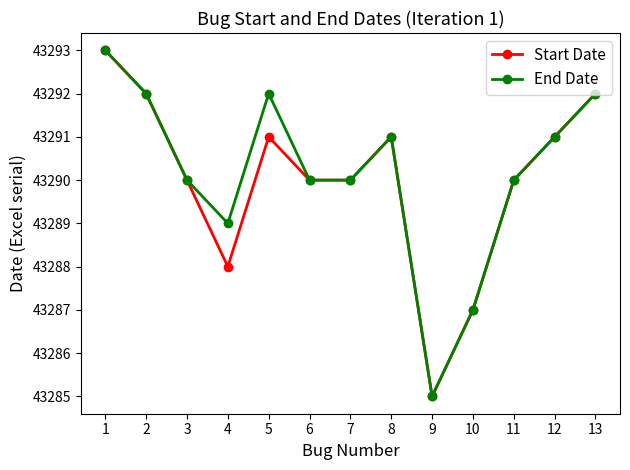

Is this an area chart (filled region under the line)?

No